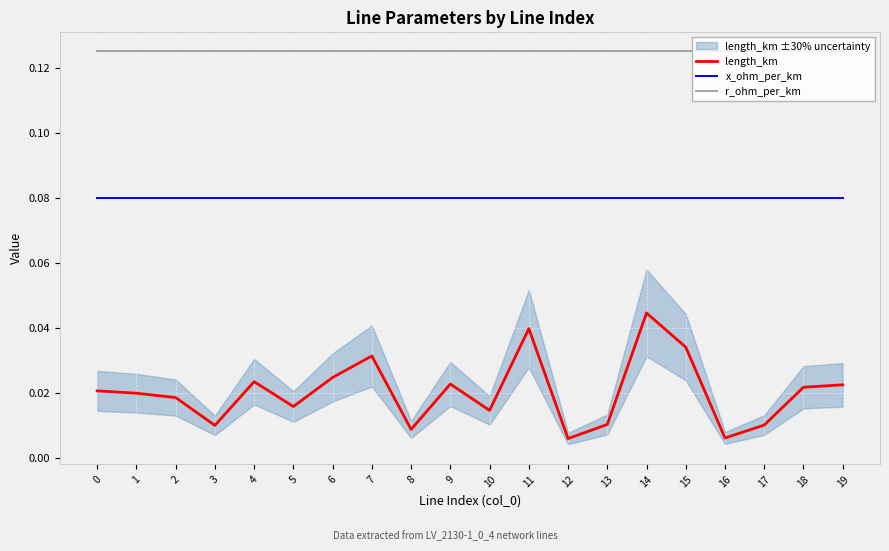

Reading left to right, transcribe all the data shown in this chart.

length_km: 0=0.0	1=0.0	2=0.0	3=0.0	4=0.0	5=0.0	6=0.0	7=0.0	8=0.0	9=0.0	10=0.0	11=0.0	12=0.0	13=0.0	14=0.0	15=0.0	16=0.0	17=0.0	18=0.0	19=0.0
x_ohm_per_km: 0=0.1	1=0.1	2=0.1	3=0.1	4=0.1	5=0.1	6=0.1	7=0.1	8=0.1	9=0.1	10=0.1	11=0.1	12=0.1	13=0.1	14=0.1	15=0.1	16=0.1	17=0.1	18=0.1	19=0.1
r_ohm_per_km: 0=0.1	1=0.1	2=0.1	3=0.1	4=0.1	5=0.1	6=0.1	7=0.1	8=0.1	9=0.1	10=0.1	11=0.1	12=0.1	13=0.1	14=0.1	15=0.1	16=0.1	17=0.1	18=0.1	19=0.1